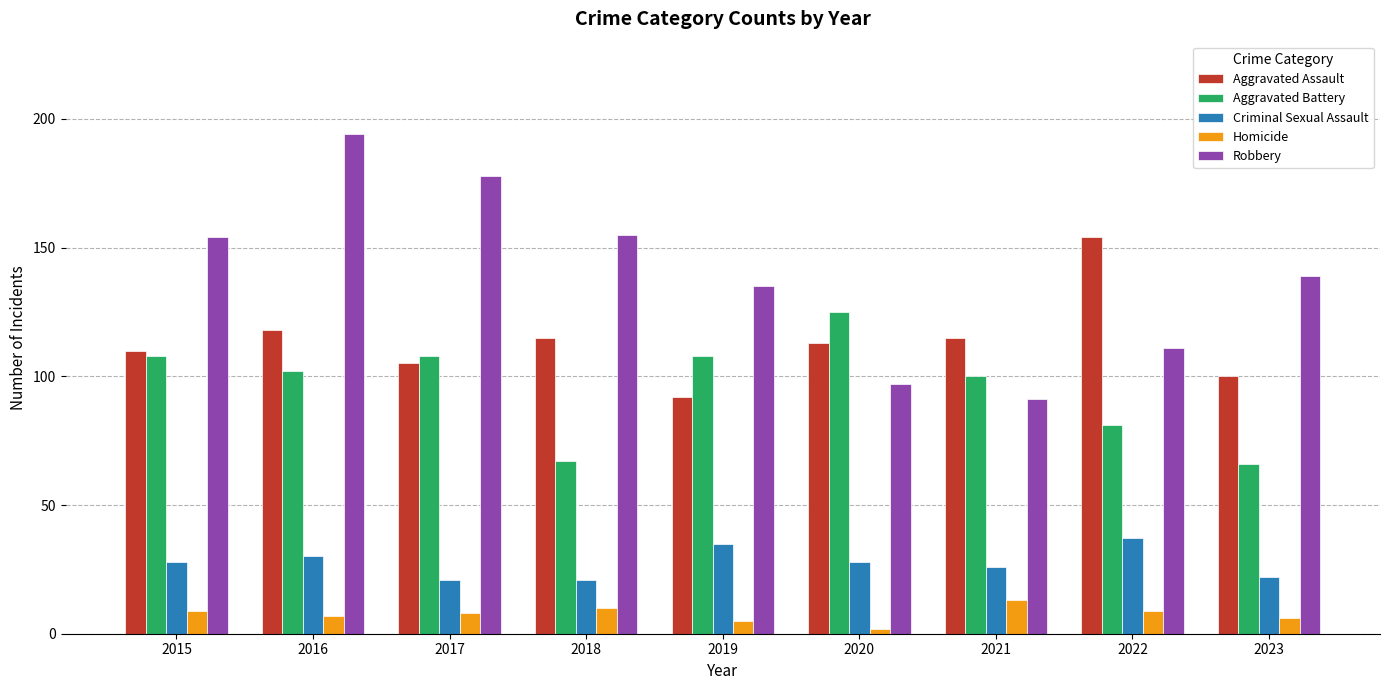

Read the Criminal Sexual Assault value at 2023.

22